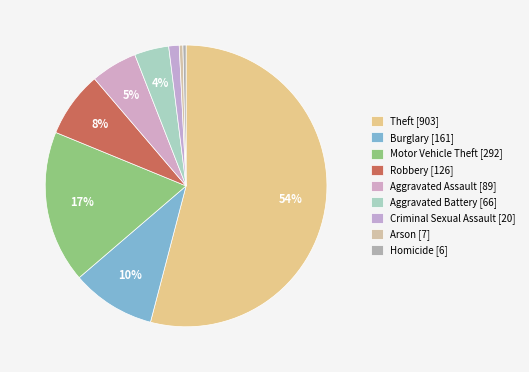

Is there any slice that represents more than half of the pie?

Yes